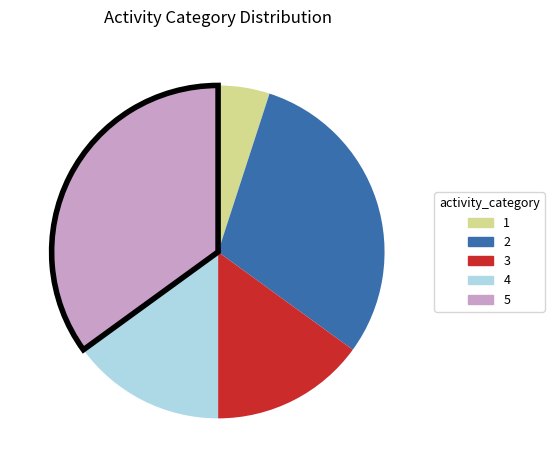

Which category has the smallest portion of the pie?

1